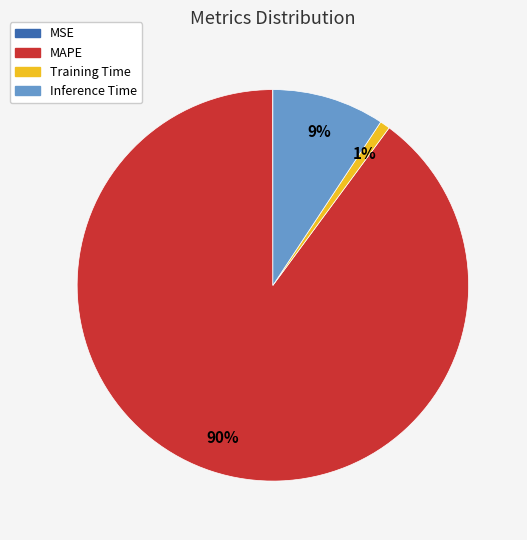

To the nearest percent, what is the difference between the Inference Time and MAPE slice percentages?

81%